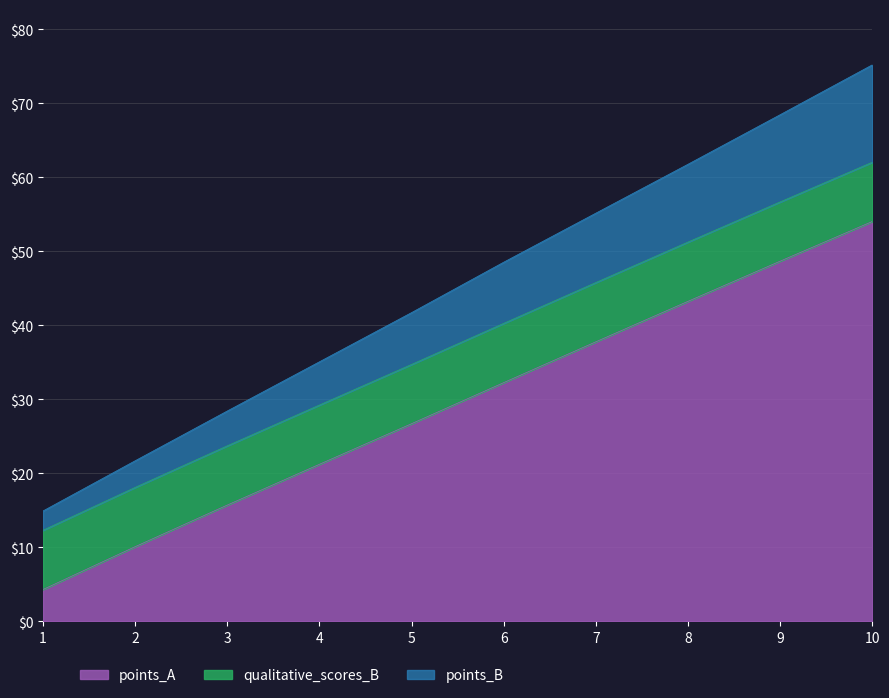

List the labels in order of points_A value, largest first.

10, 9, 8, 7, 6, 5, 4, 3, 2, 1